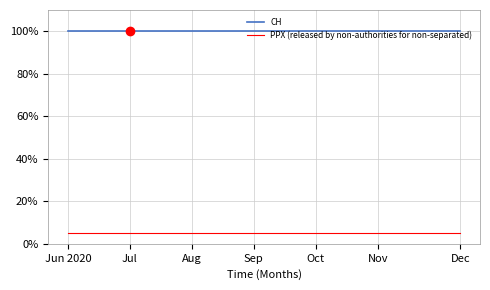

Where is CH nearest to the value 1?

Jun 2020